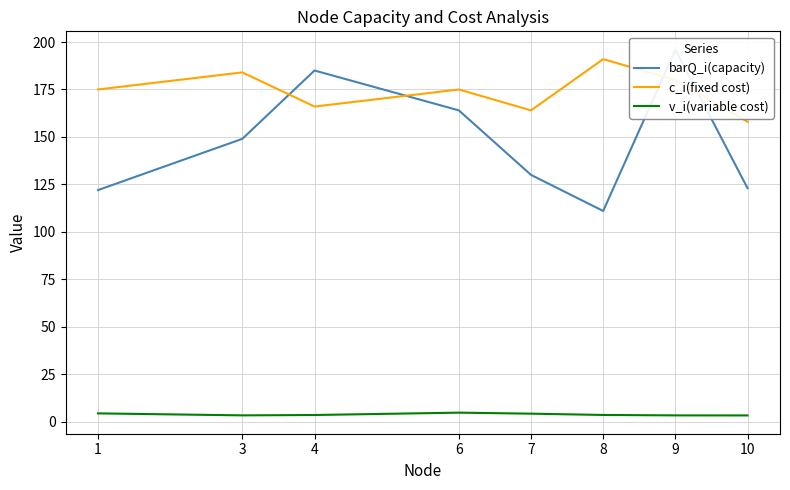

At which label is barQ_i(capacity) closest to 153?

3